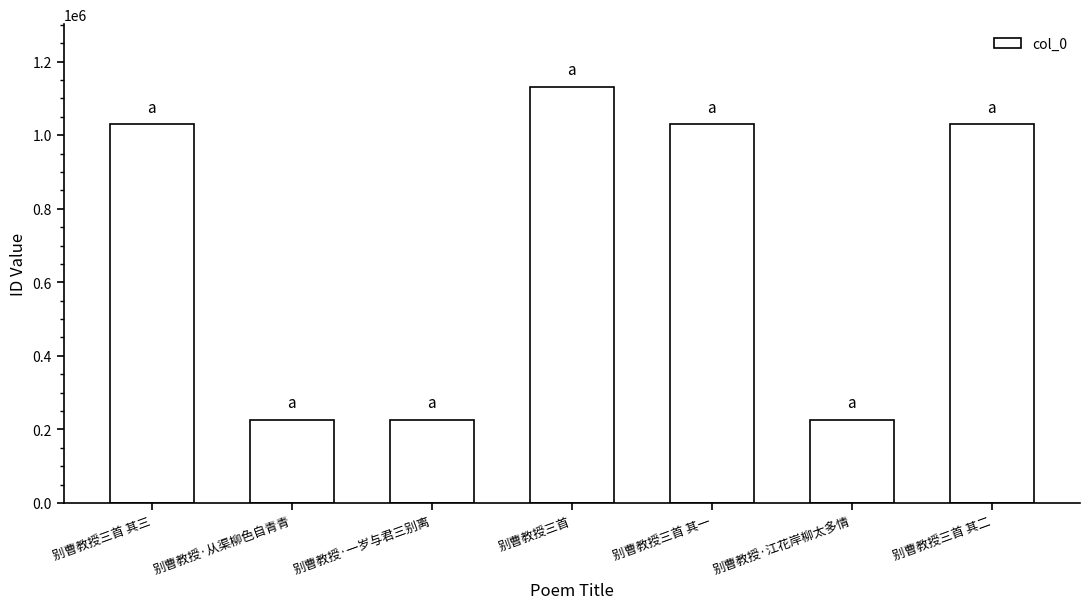

What is the difference between the values at 别曹教授·江花岸柳太多情 and 别曹教授·一岁与君三别离?

2